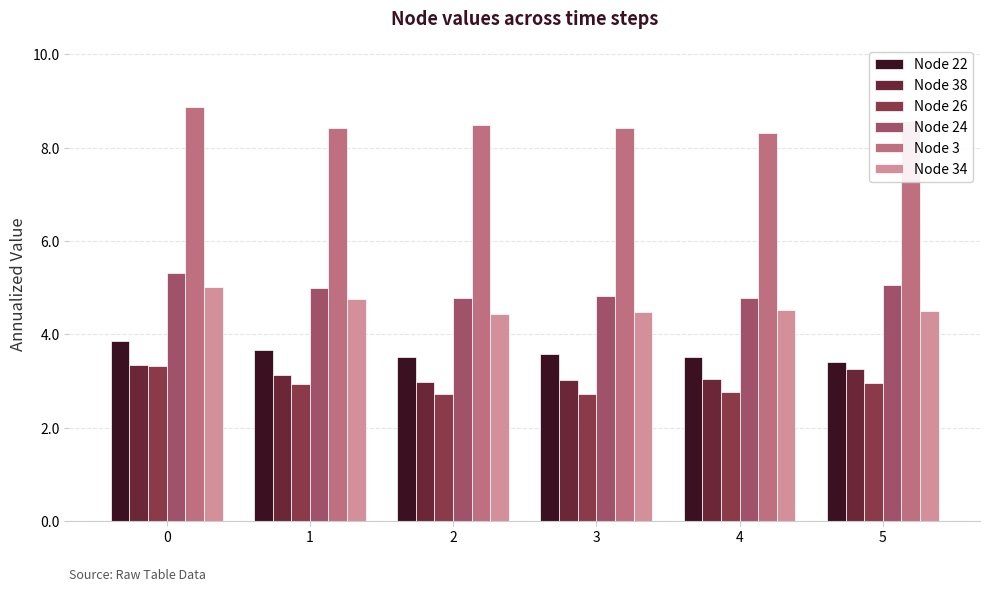

What is the difference between the highest and lowest values at 4?

5.6